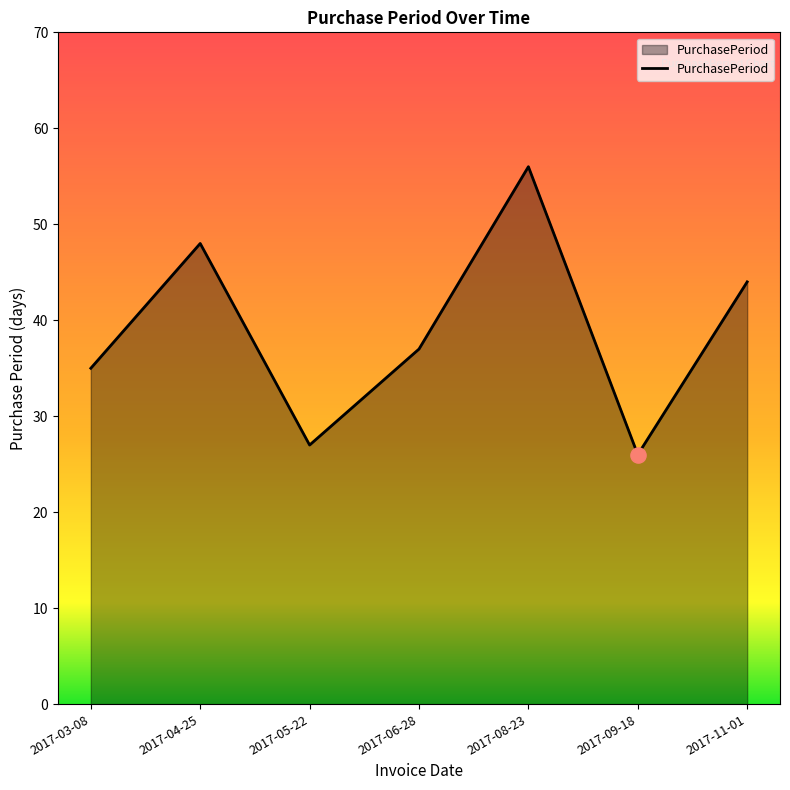

Approximately how many times larger is the value at 2017-05-22 compared to 2017-08-23?

0.5